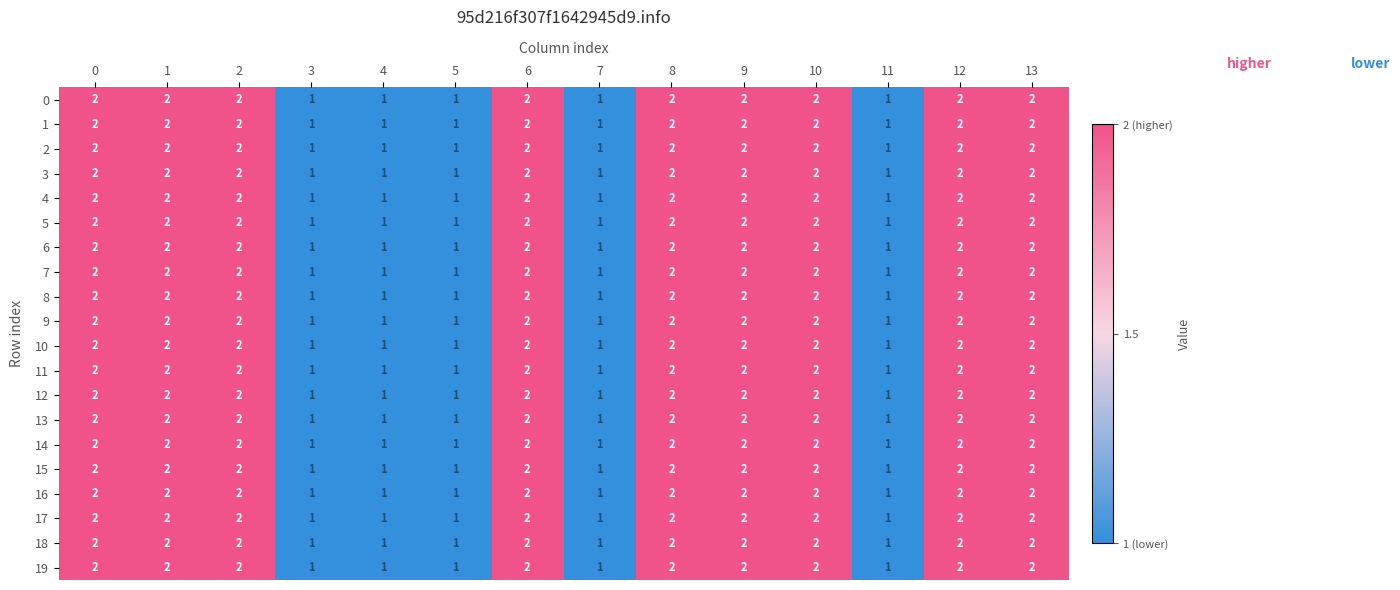

Count the 6 values in the range 1 to 2.

14